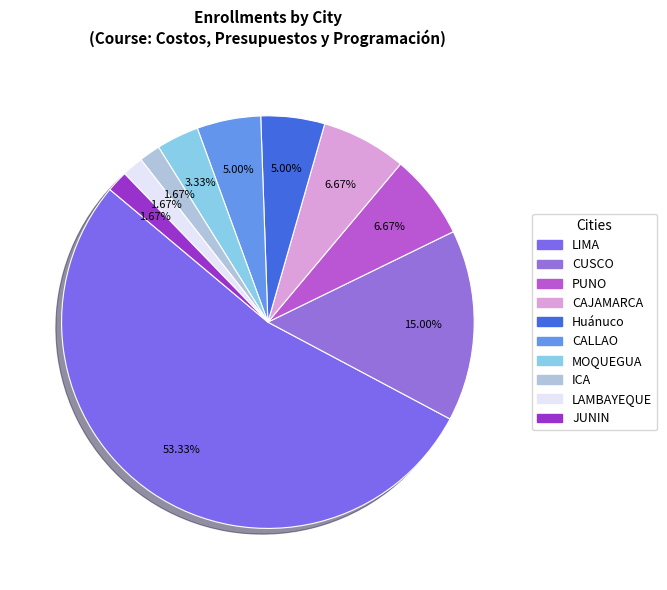

To the nearest percent, what percentage of the pie is PUNO?

7%